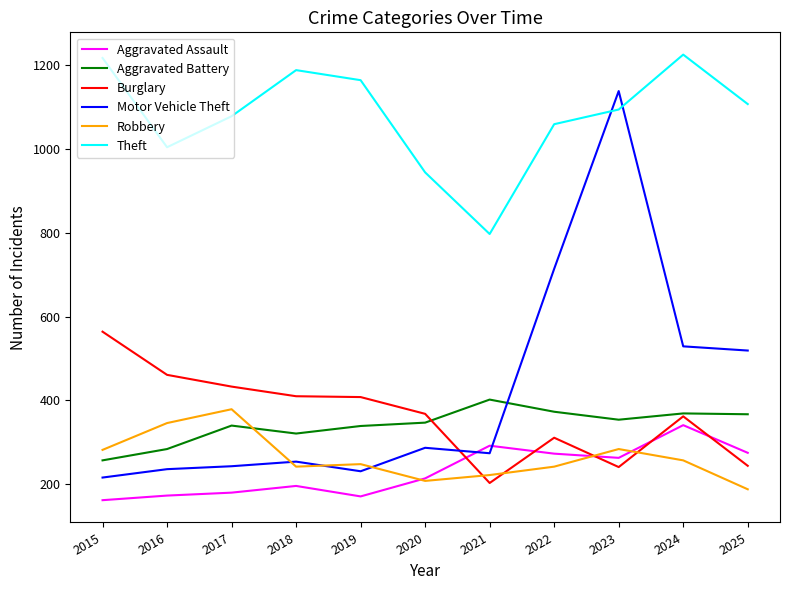

What is the minimum value for Robbery?

188